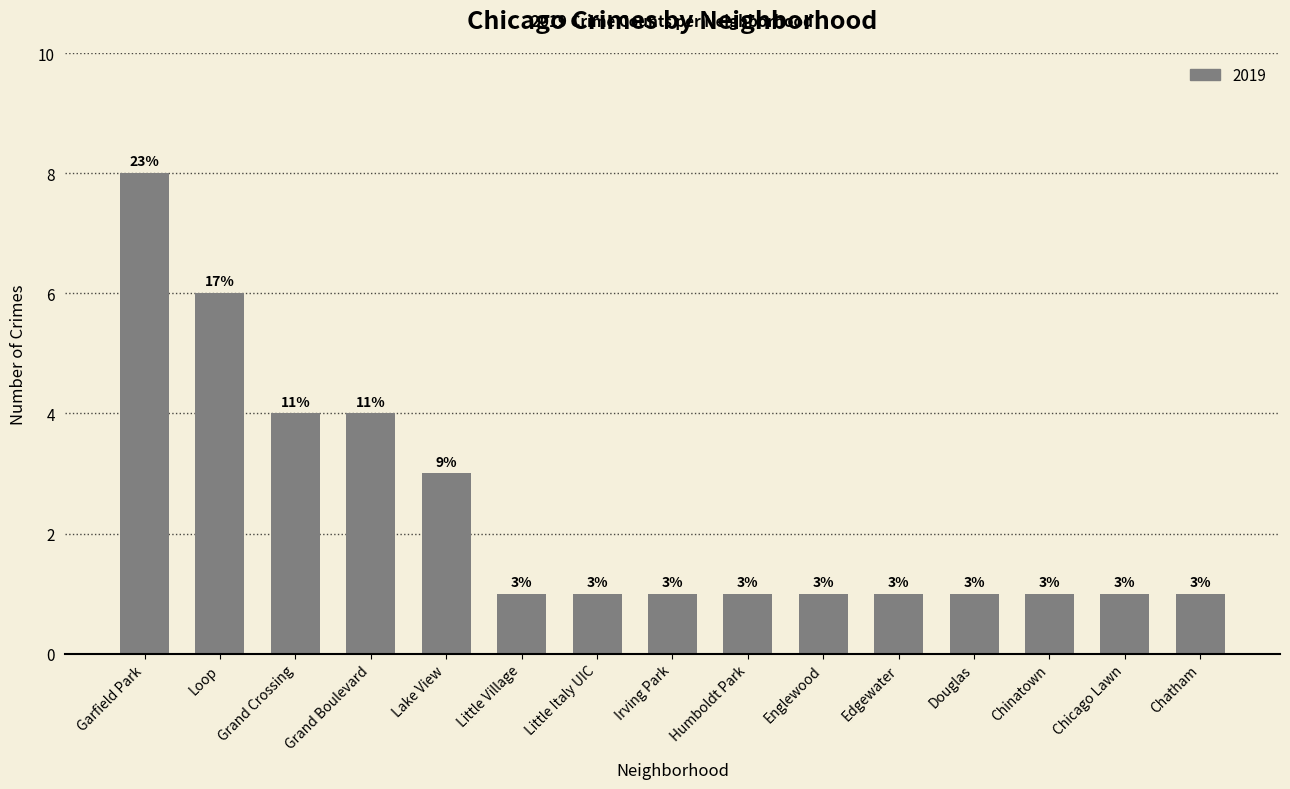

How many values are between 1 and 4?

13